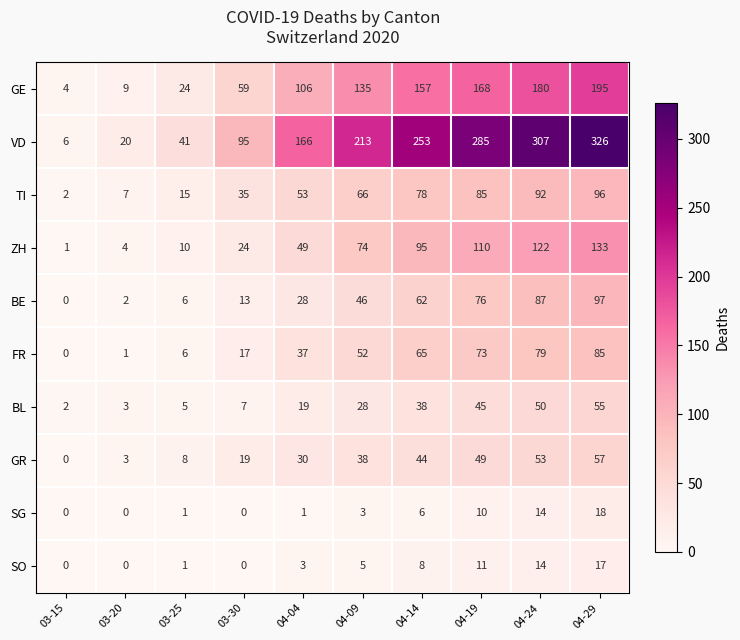

List the series in order of their peak value, lowest first.

SO, SG, BL, GR, FR, TI, BE, ZH, GE, VD